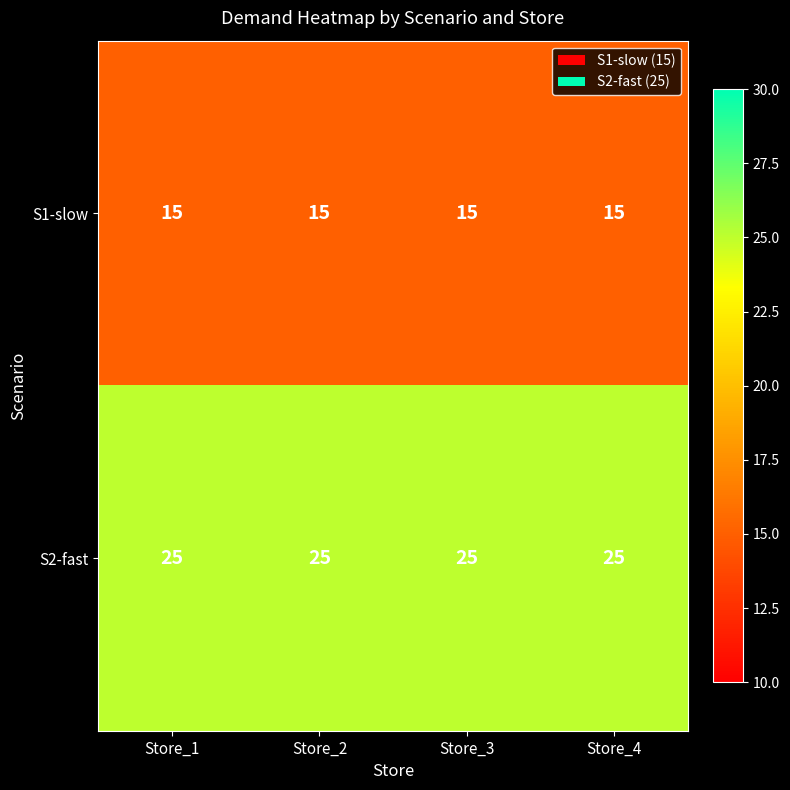

The S1-slow series shows 3 at Store_3. True or false?

False